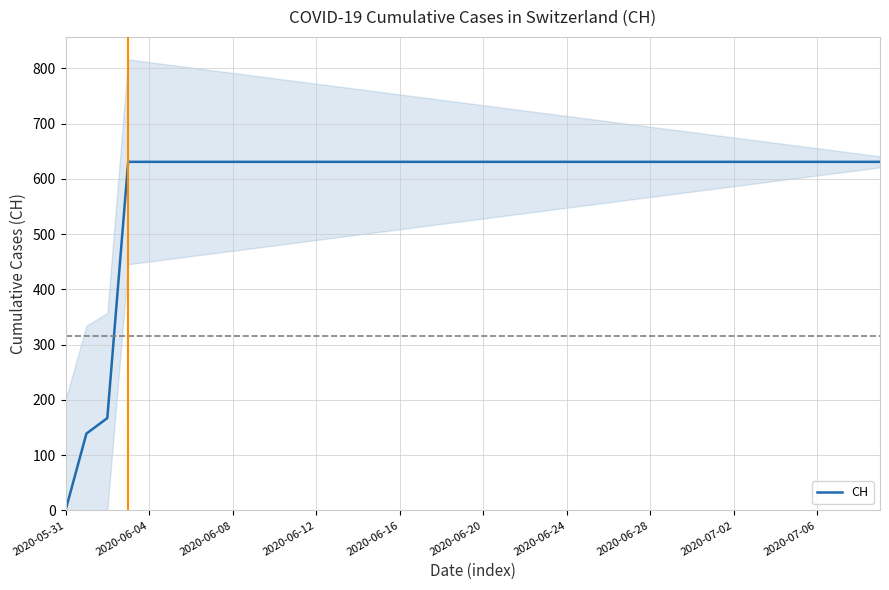

At which label does CH reach its minimum?

2020-05-31